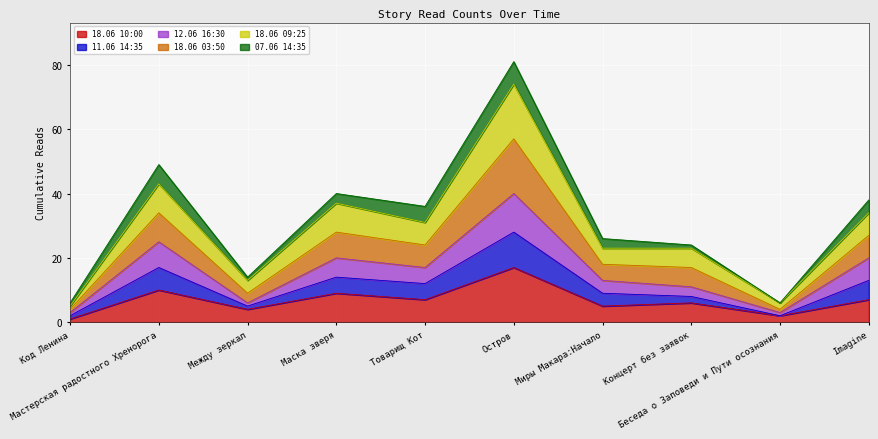

True or false: 18.06 10:00 has more than 1 points higher than both neighbors.

True